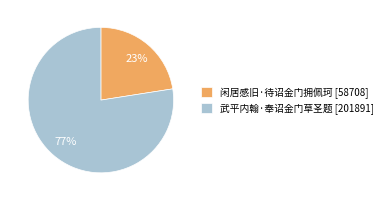

Is 武平内翰·奉诏金门草圣题 the majority of the pie?

Yes